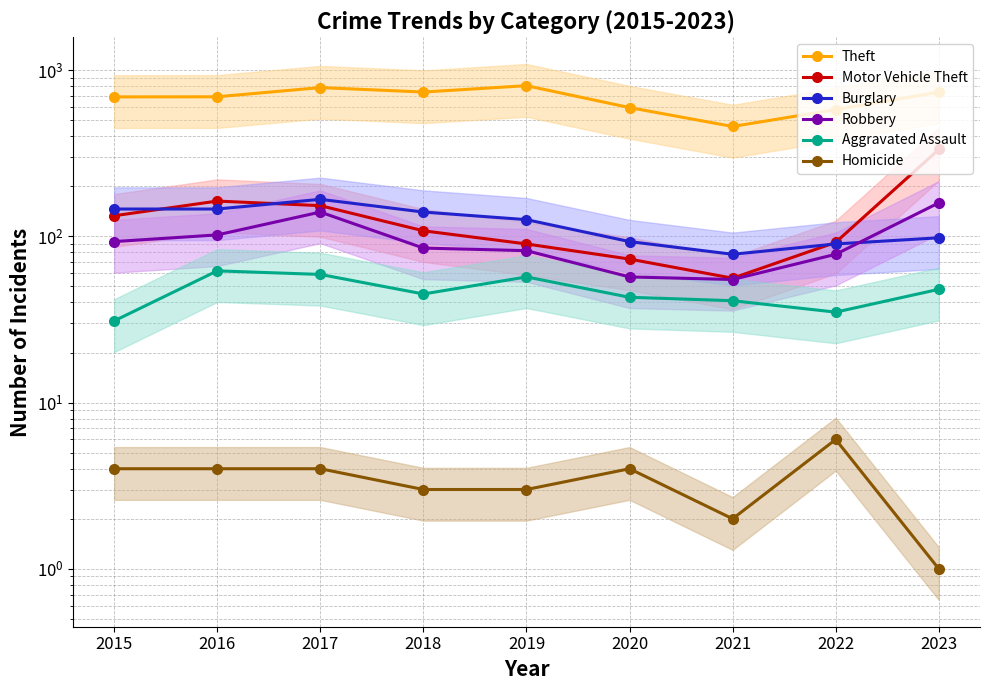

What is the difference between the Burglary values at 2022 and 2016?

56